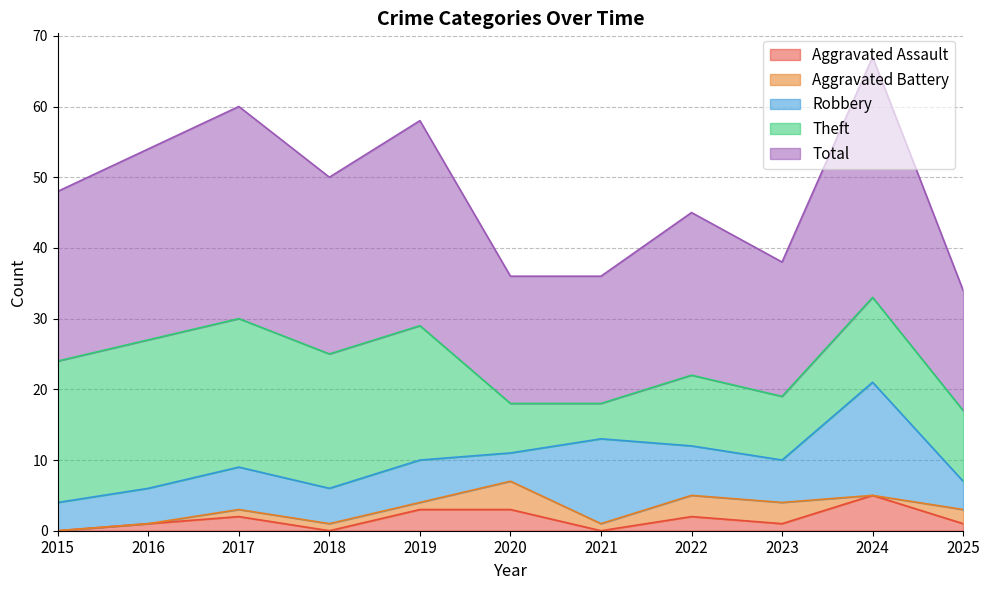

What is the lowest value of the Theft series?

5